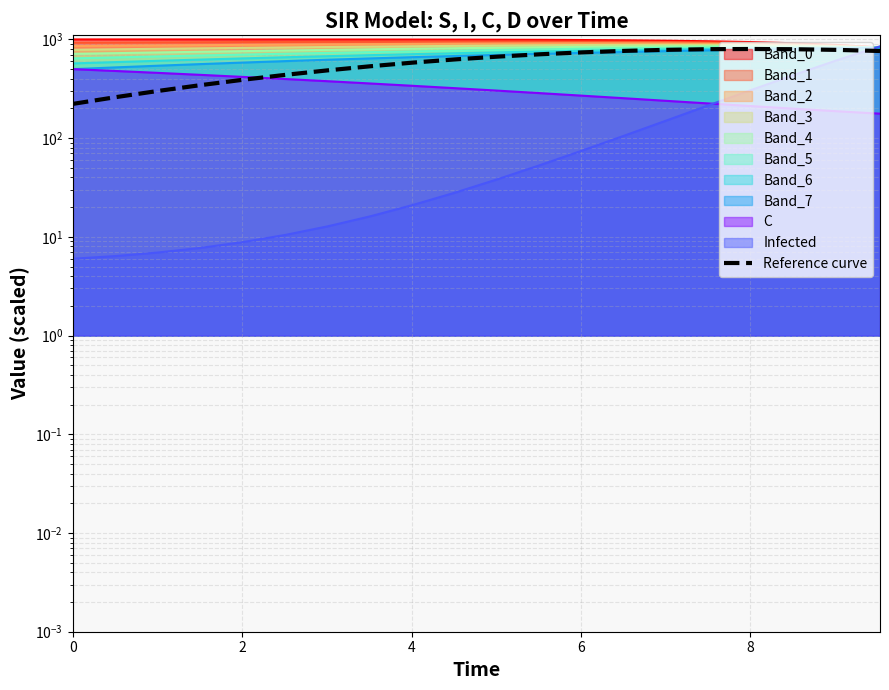

How many points are higher than both their immediate neighbors (excluding endpoints)?

1